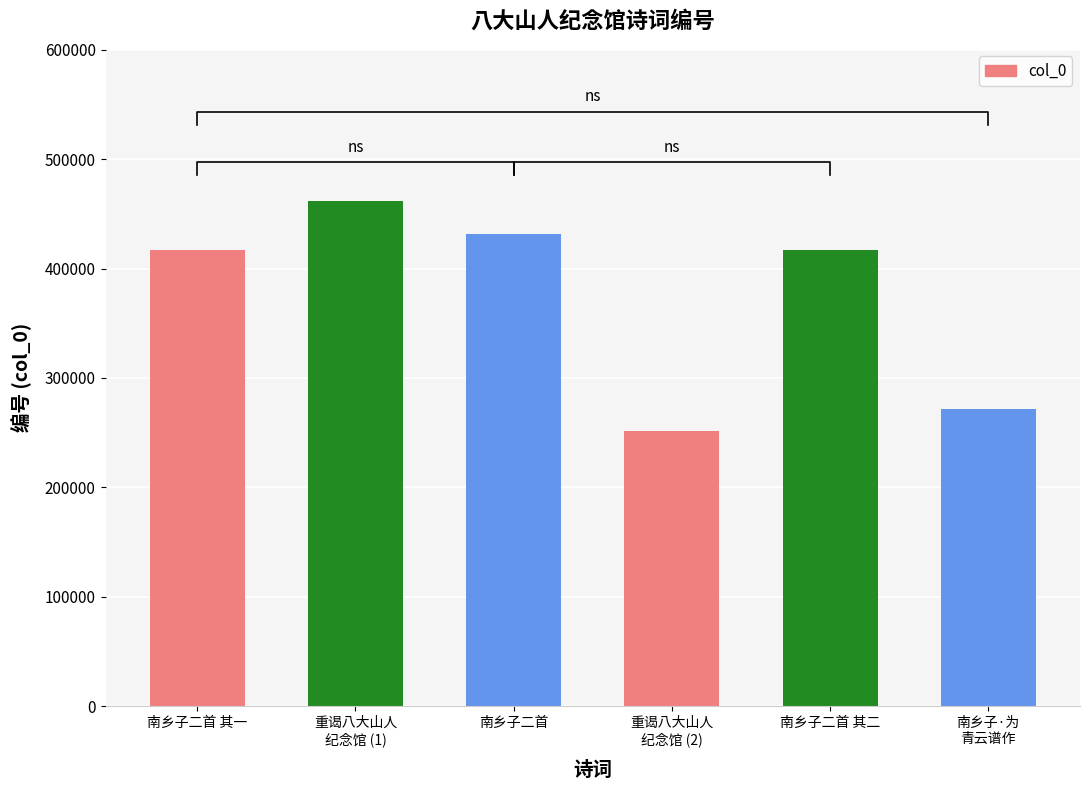

What is the difference between the maximum and minimum values?

210960